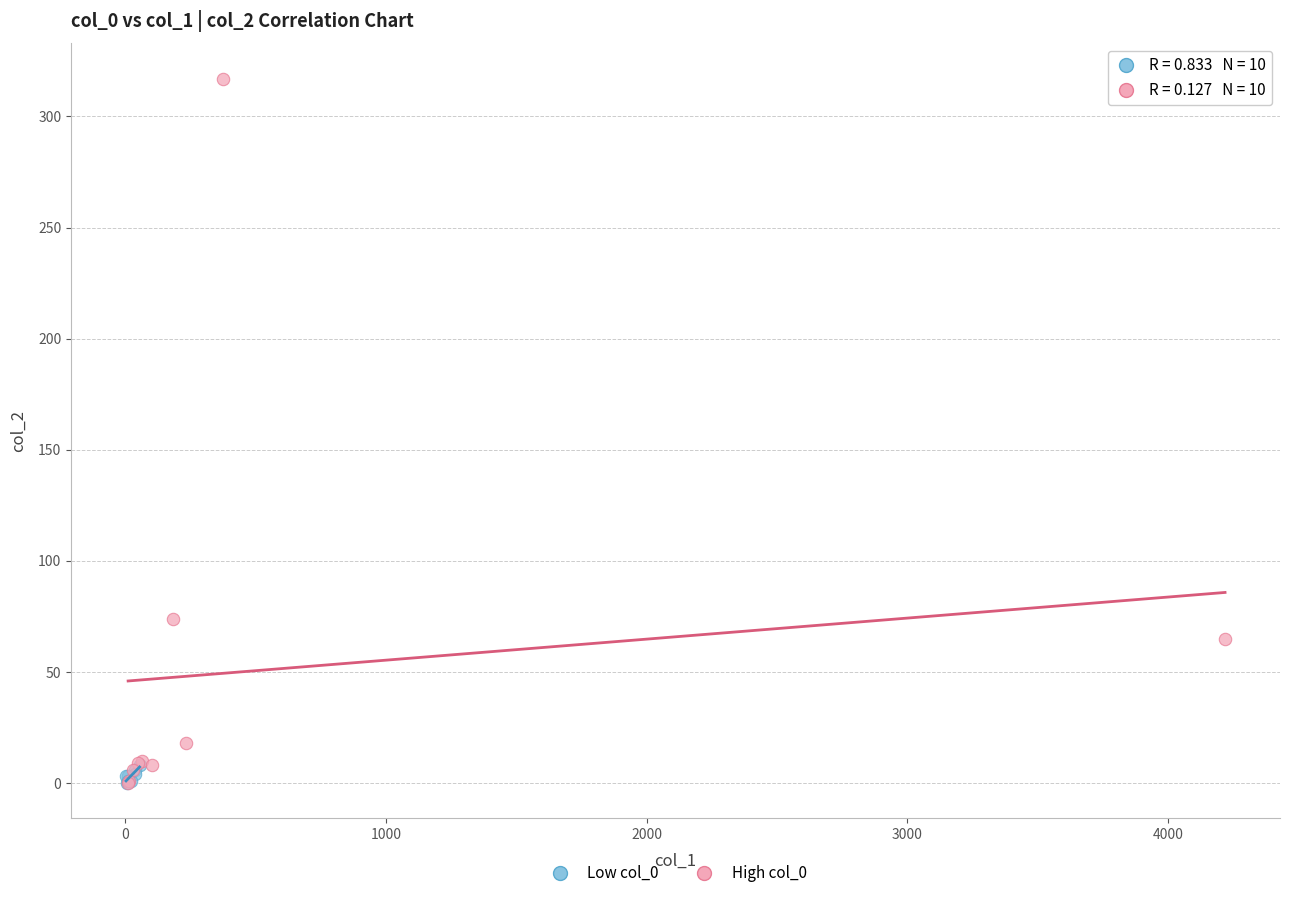

Which series has the widest spread of Y values?

High col_0